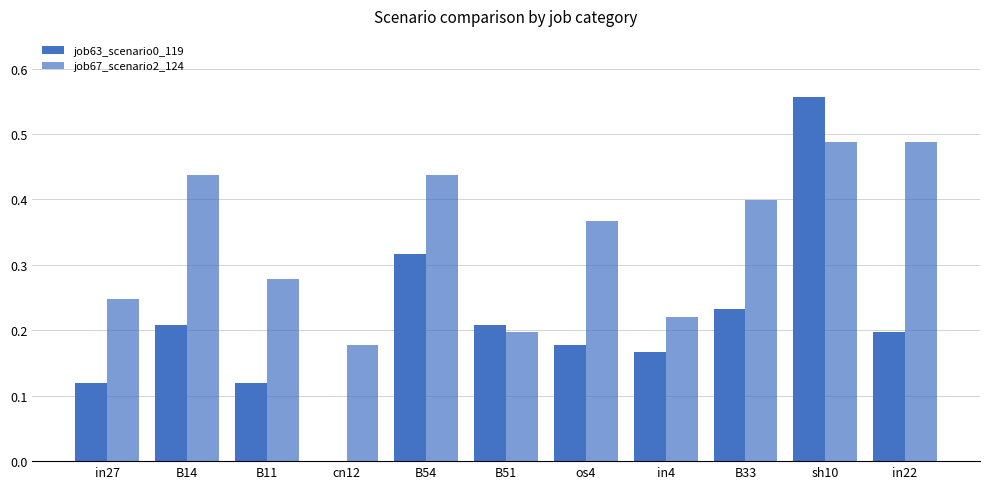

How many groups of bars are there?

11